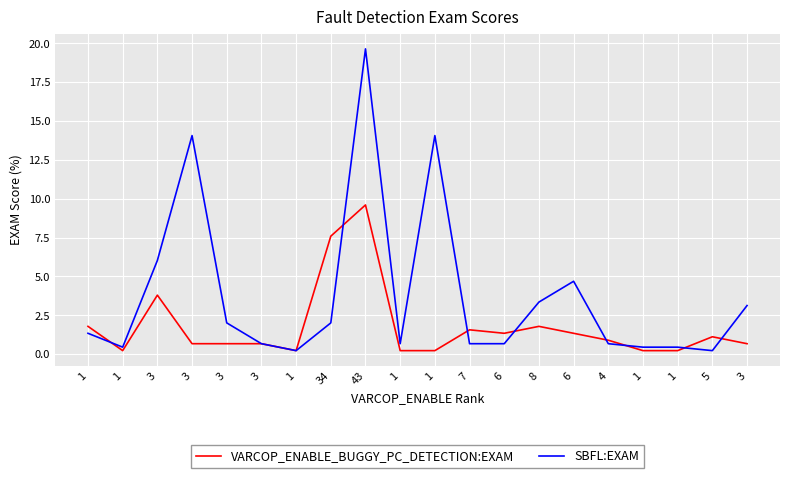

Which series has the largest range (max minus min)?

SBFL:EXAM